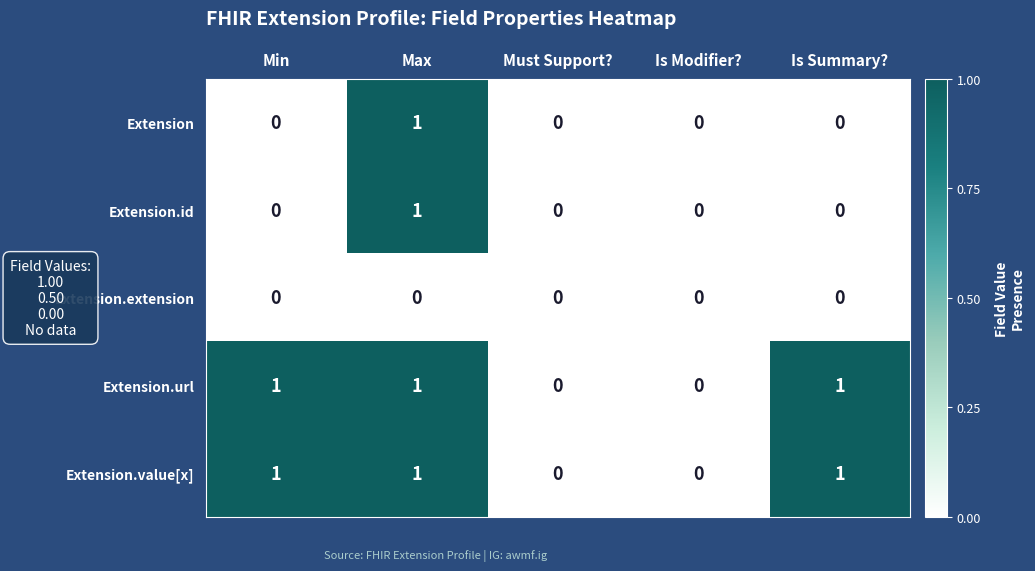

At which label does Extension reach its peak?

Max